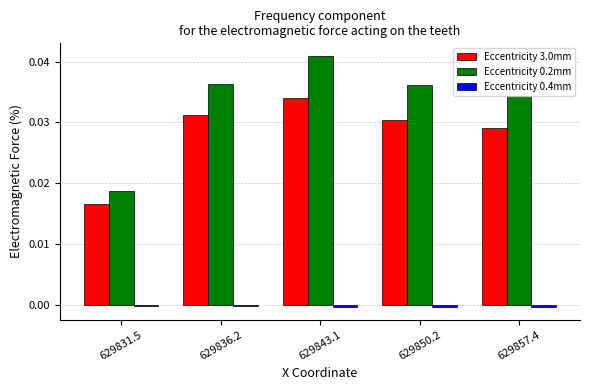

True or false: Eccentricity 0.2mm has a value of 0.0 at 629857.4.

True